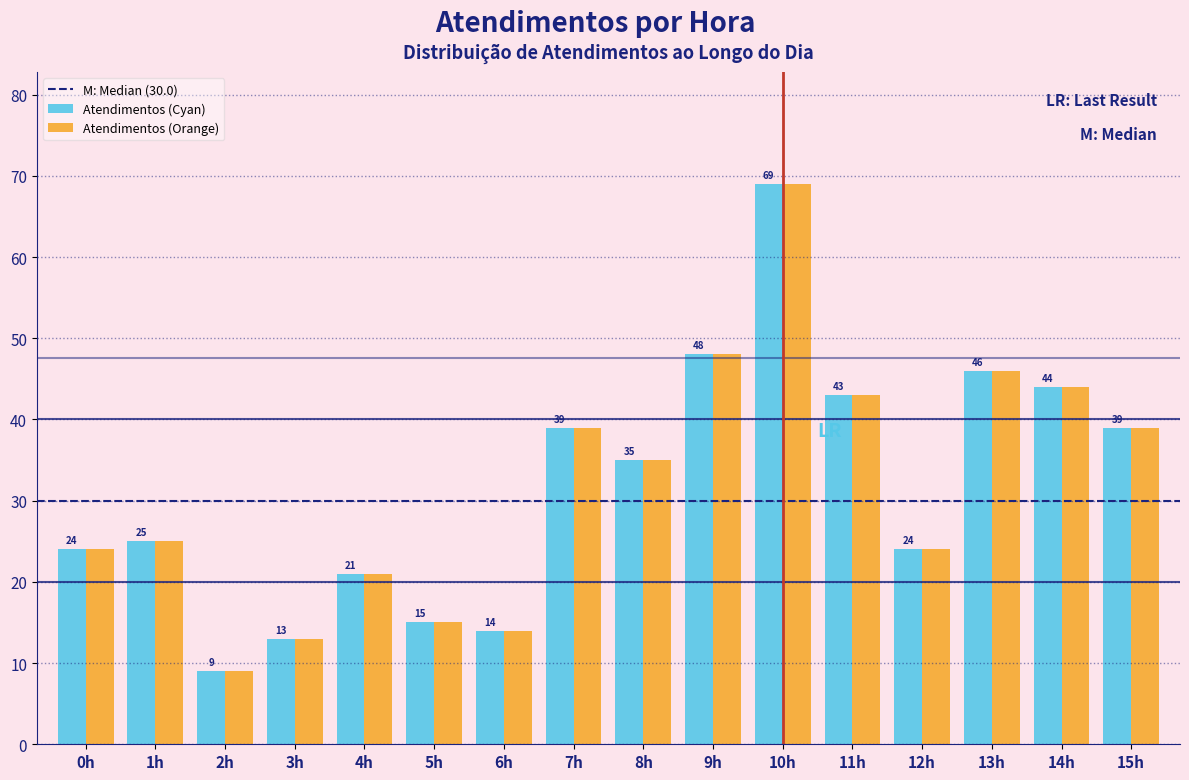

Reading left to right, what are all the values shown in this chart?

Atendimentos (Cyan): 24	25	9	13	21	15	14	39	35	48	69	43	24	46	44	39
Atendimentos (Orange): 24	25	9	13	21	15	14	39	35	48	69	43	24	46	44	39